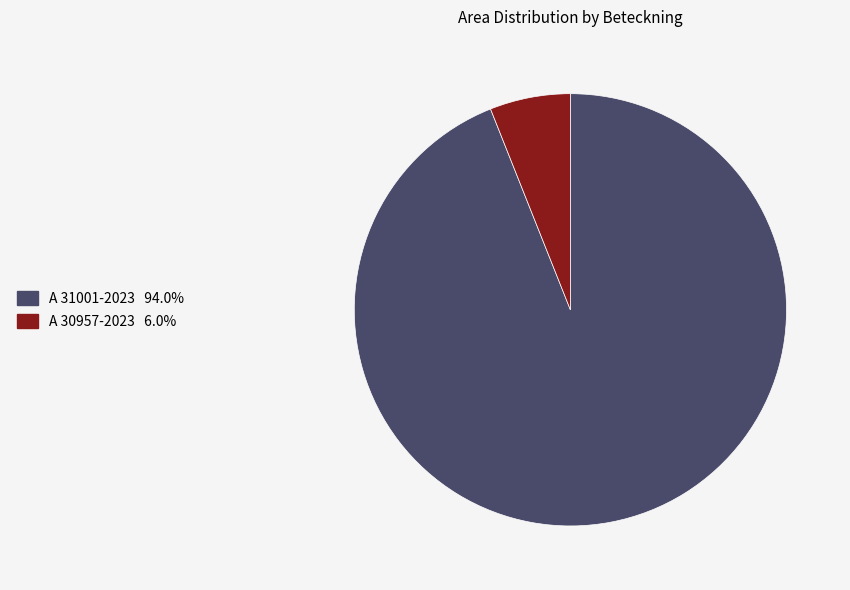

Do A 31001-2023 and A 30957-2023 together represent more than half of the pie?

Yes